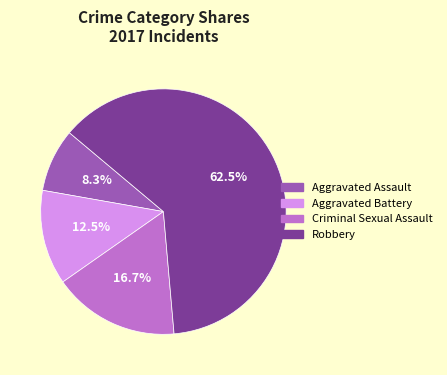

To the nearest percent, what percentage of the pie is Aggravated Assault?

8%